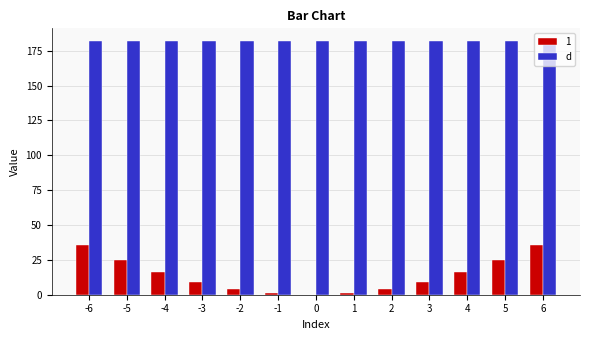

Does the chart contain stacked bars?

No